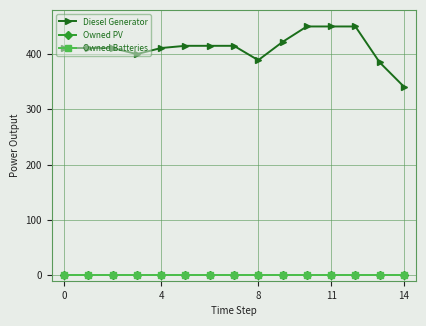

How many lines are shown in the chart?

3